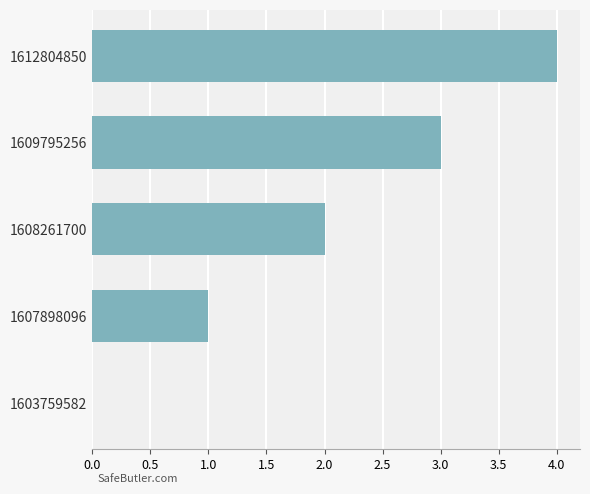

True or false: the data shows 4 at 1612804850.

True